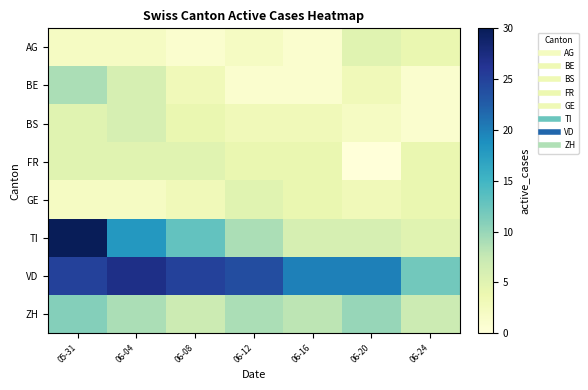

Which series has the largest total across all categories?

VD